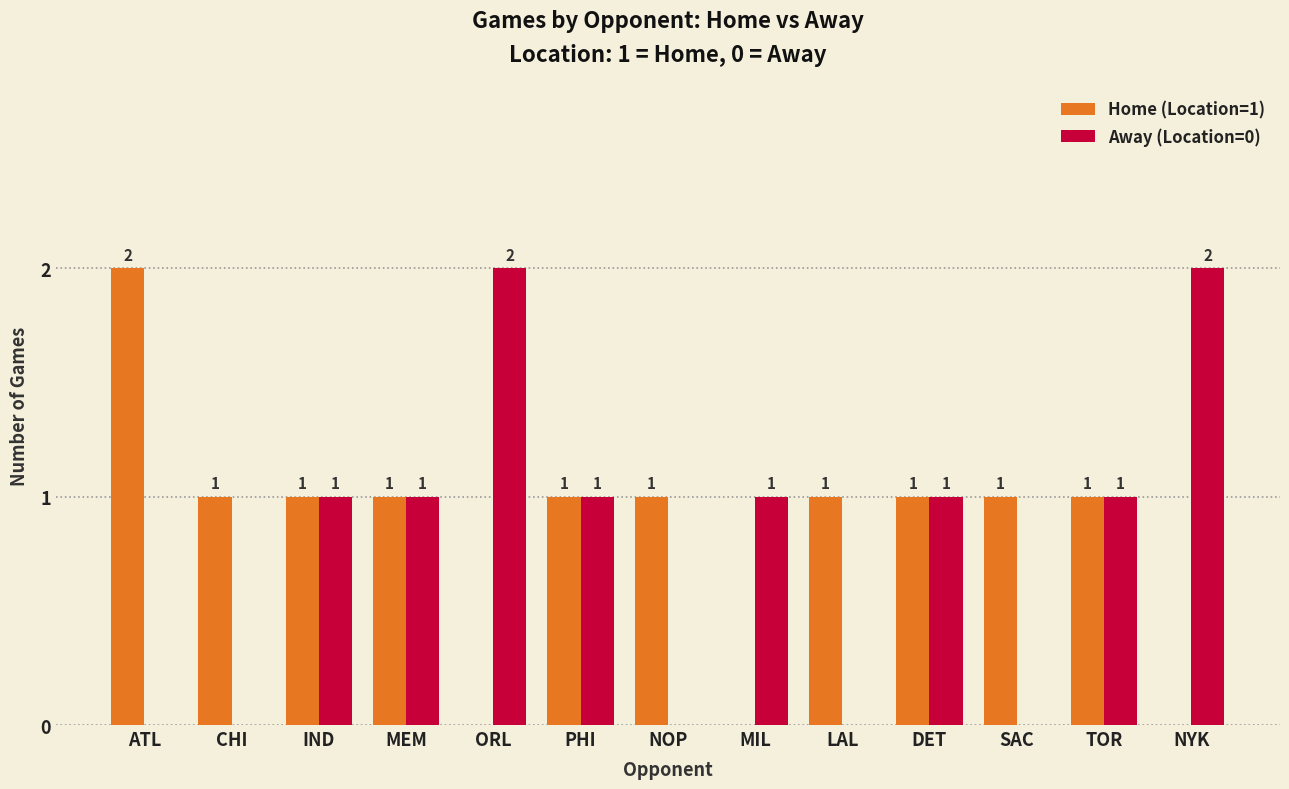

Is the value of Away (Location=0) at CHI greater than the value of Home (Location=1) at ATL?

No